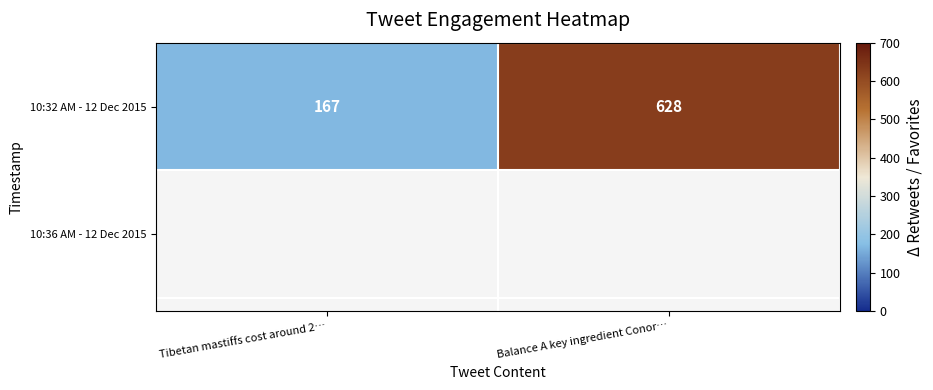

Rank the categories by value from highest to lowest.

Balance A key ingredient Conor…, Tibetan mastiffs cost around 2…